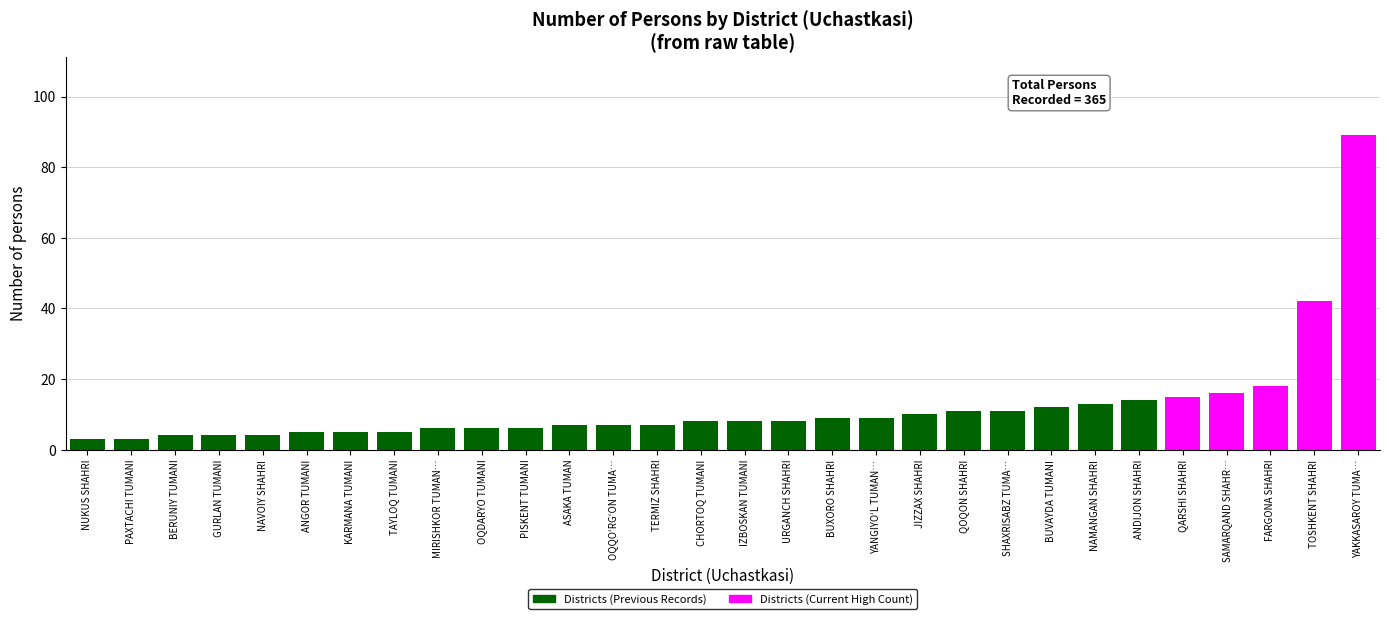

Reading left to right, what are all the values shown in this chart?

NUKUS SHAHRI=3	PAXTACHI TUMANI=3	BERUNIY TUMANI=4	GURLAN TUMANI=4	NAVOIY SHAHRI=4	ANGOR TUMANI=5	KARMANA TUMANI=5	TAYLOQ TUMANI=5	MIRISHKOR TUMAN…=6	OQDARYO TUMANI=6	PISKENT TUMANI=6	ASAKA TUMAN=7	OQQOʻRGʻON TUMA…=7	TERMIZ SHAHRI=7	CHORTOQ TUMANI=8	IZBOSKAN TUMANI=8	URGANCH SHAHRI=8	BUXORO SHAHRI=9	YANGIYOʻL TUMAN…=9	JIZZAX SHAHRI=10	QOQON SHAHRI=11	SHAXRISABZ TUMA…=11	BUVAYDA TUMANI=12	NAMANGAN SHAHRI=13	ANDIJON SHAHRI=14	QARSHI SHAHRI=15	SAMARQAND SHAHR…=16	FARGONA SHAHRI=18	TOSHKENT SHAHRI=42	YAKKASAROY TUMA…=89